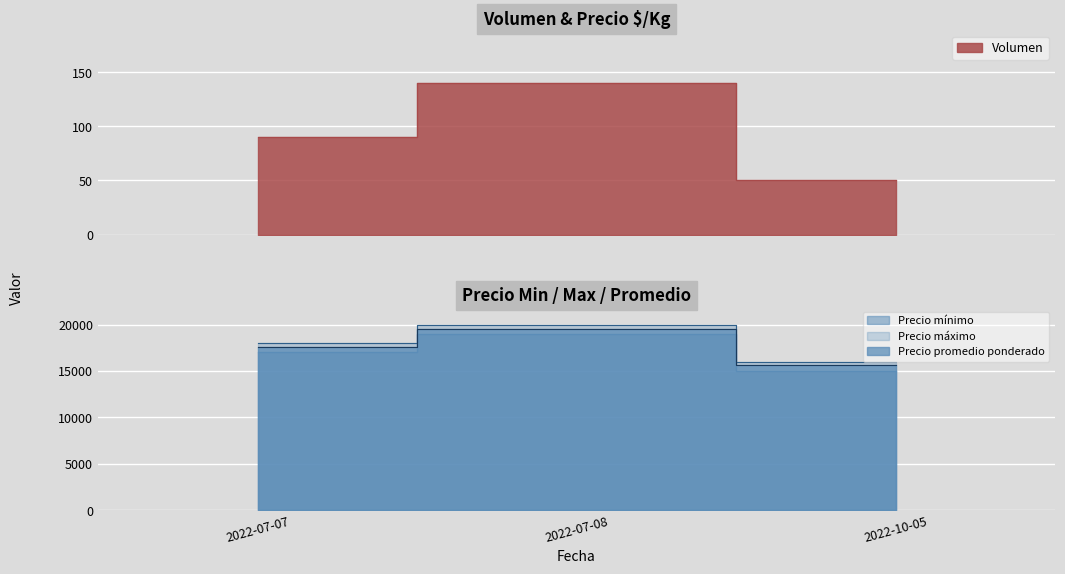

Count the number of categories in the chart.

3